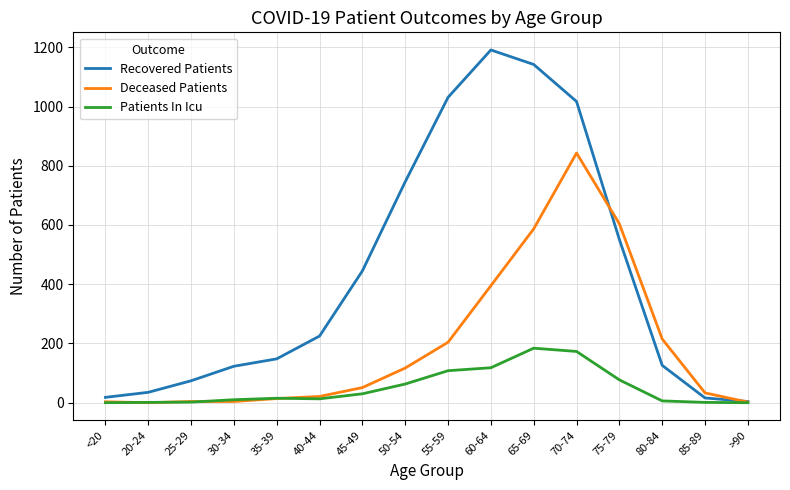

True or false: Deceased Patients has a value of 604 at 75-79.

True